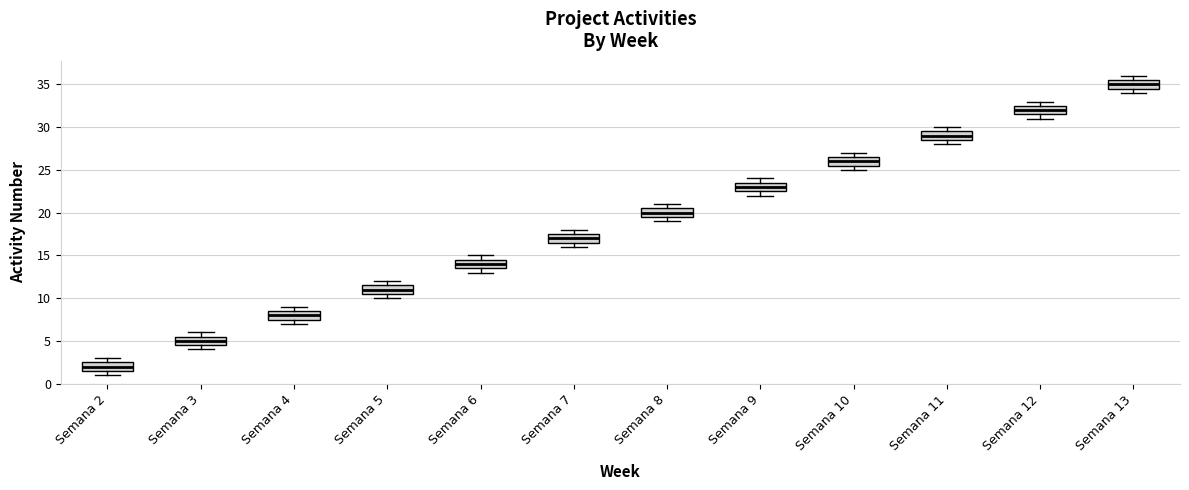

Reading left to right, read every box against the y-axis: the position of its median line, the range the box covers, and the ends of its whiskers. The values are not printed on the chart, so give them approximately, as read against the axis.

Semana 2: median 2.0, box 1.5 to 2.5, whiskers 1.0 to 3.0
Semana 3: median 5.0, box 4.5 to 5.5, whiskers 4.0 to 6.0
Semana 4: median 8.0, box 7.5 to 8.5, whiskers 7.0 to 9.0
Semana 5: median 11.0, box 10.5 to 11.5, whiskers 10.0 to 12.0
Semana 6: median 14.0, box 13.5 to 14.5, whiskers 13.0 to 15.0
Semana 7: median 17.0, box 16.5 to 17.5, whiskers 16.0 to 18.0
Semana 8: median 20.0, box 19.5 to 20.5, whiskers 19.0 to 21.0
Semana 9: median 23.0, box 22.5 to 23.5, whiskers 22.0 to 24.0
Semana 10: median 26.0, box 25.5 to 26.5, whiskers 25.0 to 27.0
Semana 11: median 29.0, box 28.5 to 29.5, whiskers 28.0 to 30.0
Semana 12: median 32.0, box 31.5 to 32.5, whiskers 31.0 to 33.0
Semana 13: median 35.0, box 34.5 to 35.5, whiskers 34.0 to 36.0